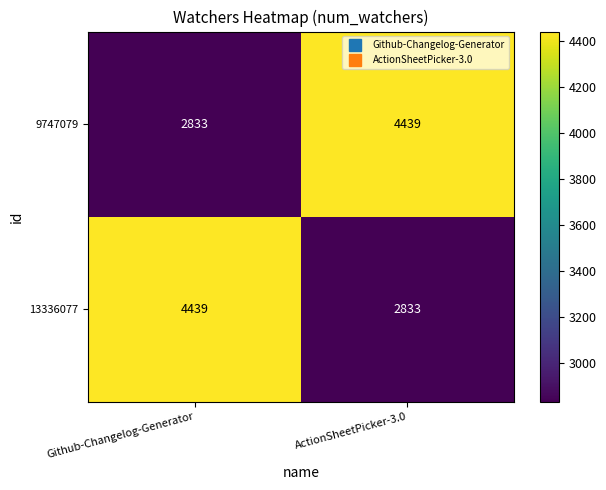

At how many categories does at least one series exceed 3798?

2